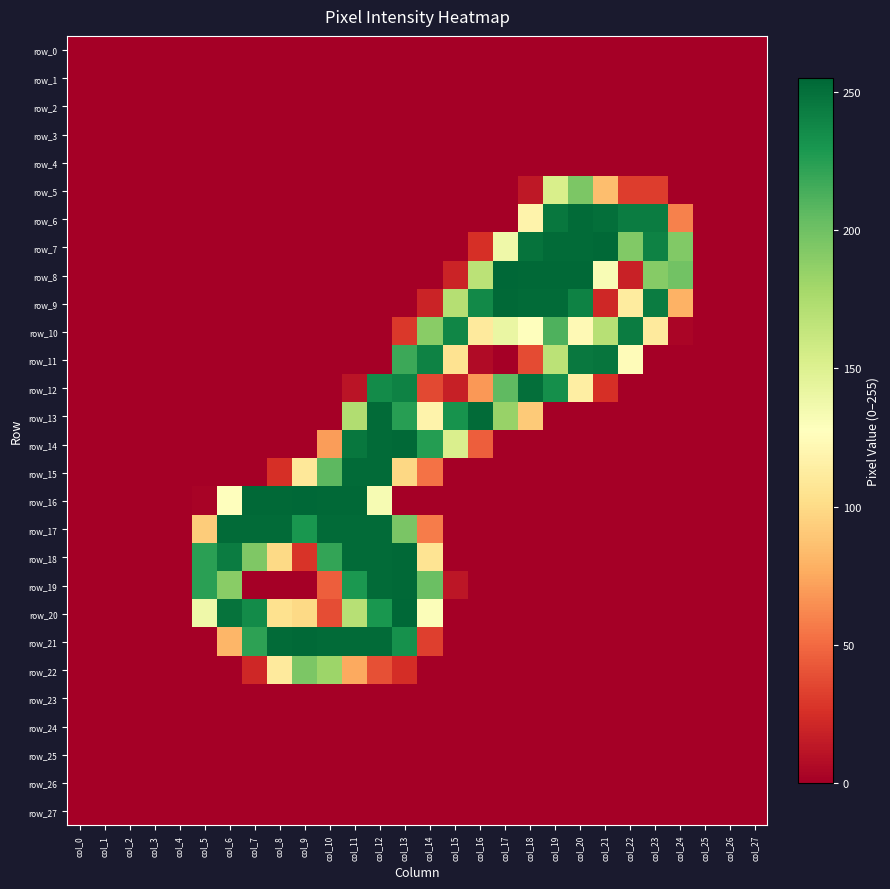

What is the total value across all series at col_17?

1178